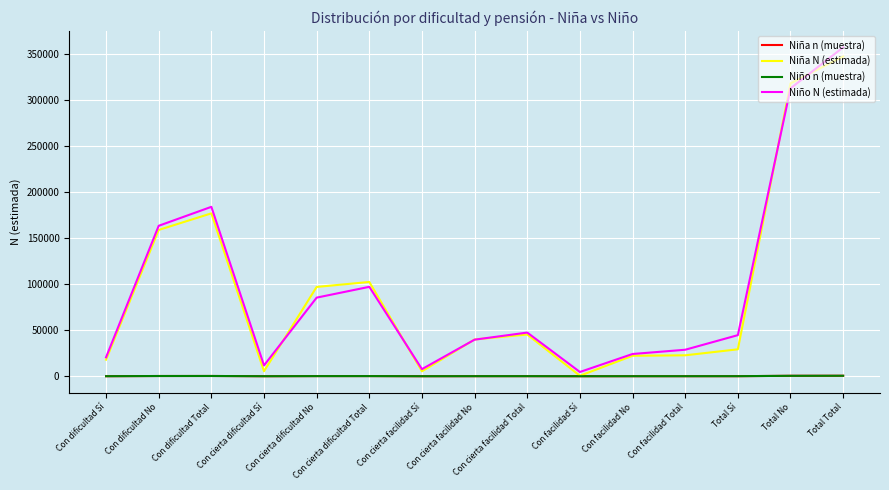

What is the average value of the Niña N (estimada) series?

92738